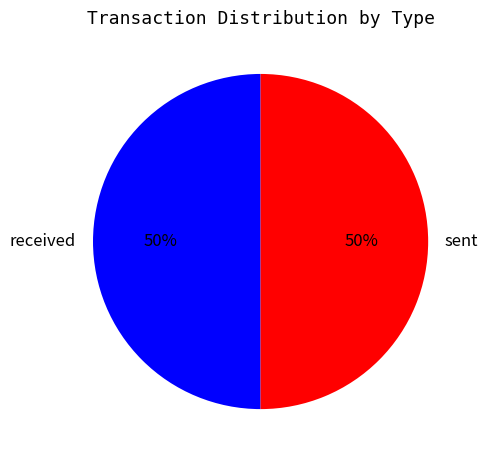

The sent slice represents 50% of the pie. True or false?

True